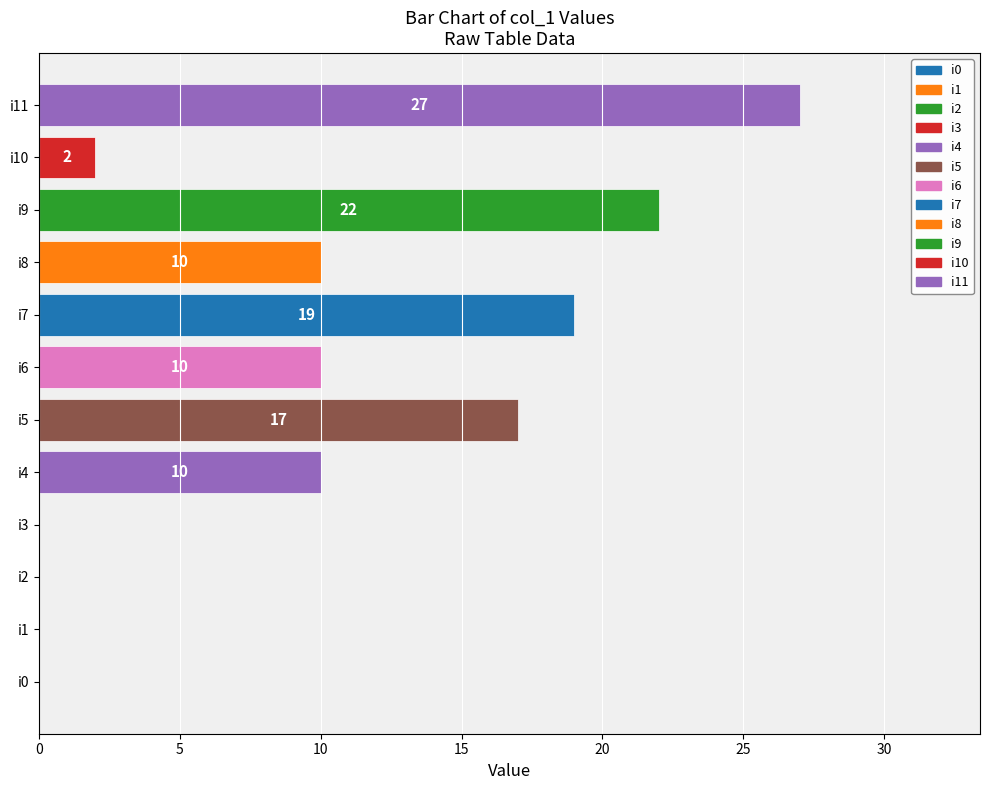

What is the value of the 11th bar from the left?

2